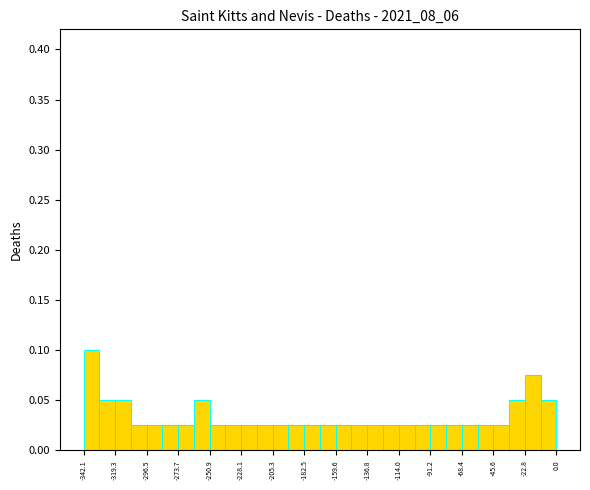

Read against the x-axis, roughly where is the centre of the tallest bar?

-335